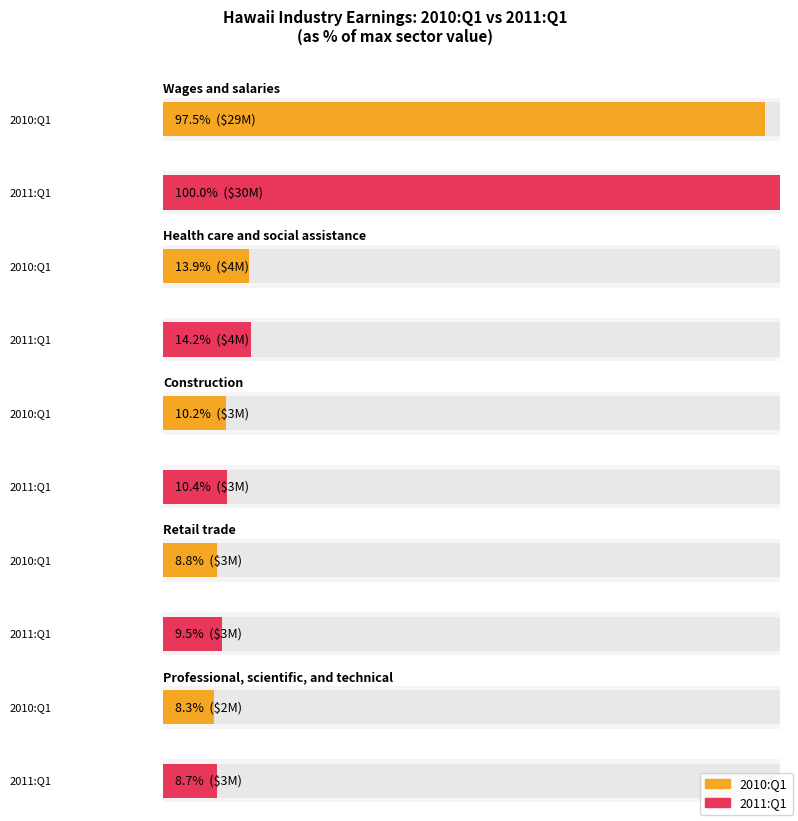

Is the value of Retail trade at 2010:Q3 greater than the value of Wages and salaries at 2010:Q1?

No